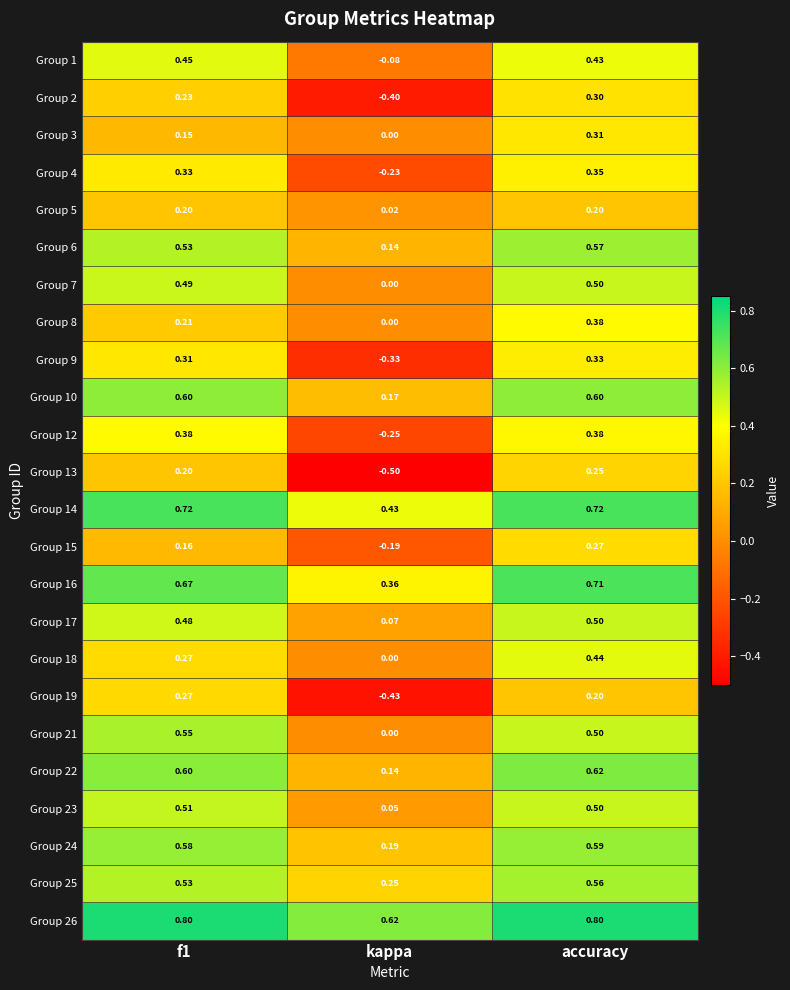

At which label is Group 8 closest to 0?

kappa